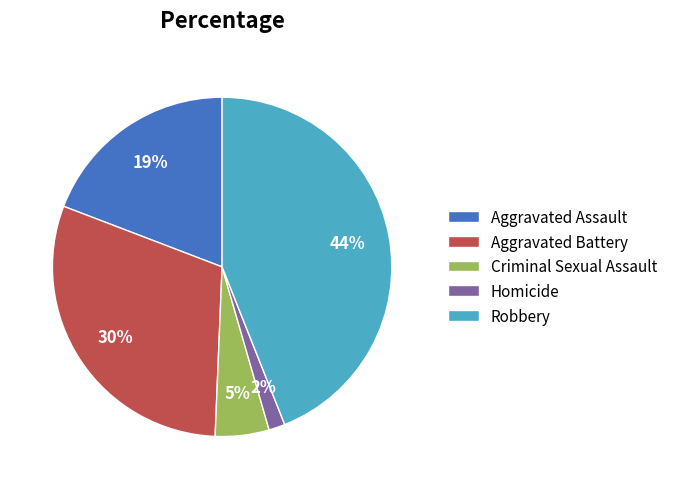

Is Aggravated Assault the majority of the pie?

No